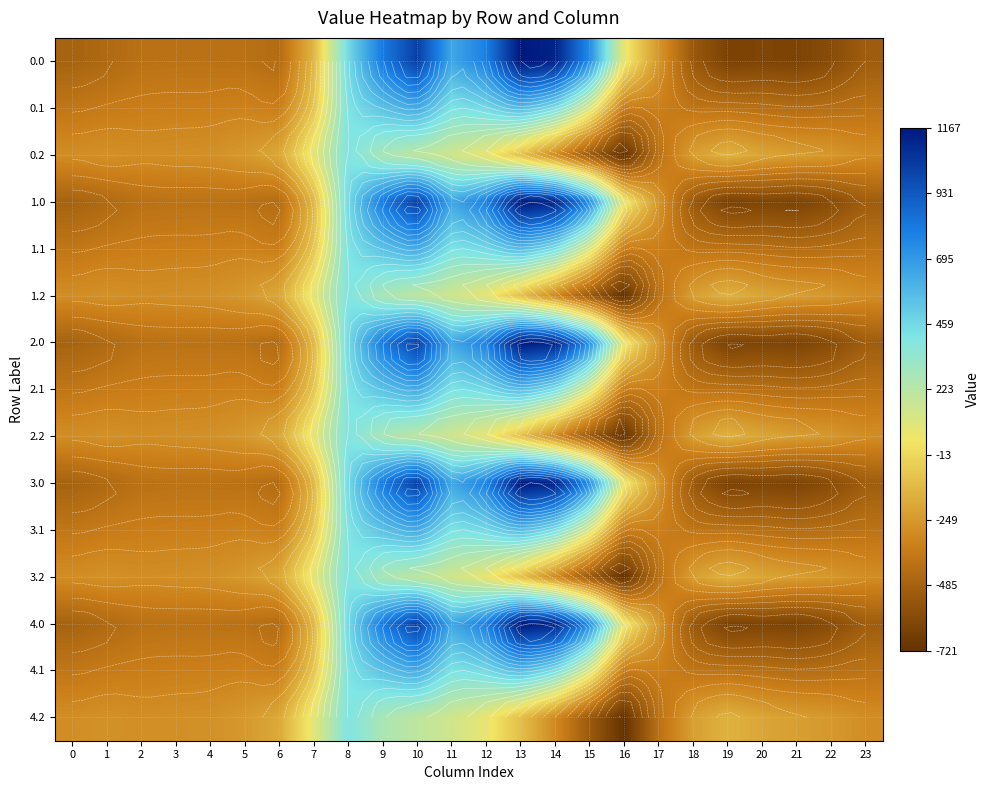

At which category is the sum across all series the highest?

10